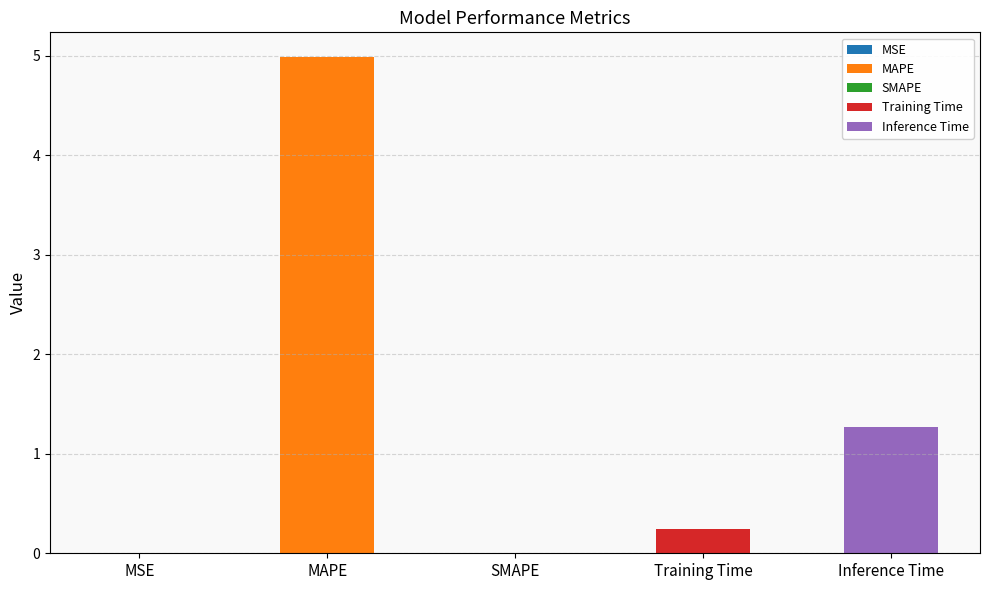

What is the sum of all values?

6.5